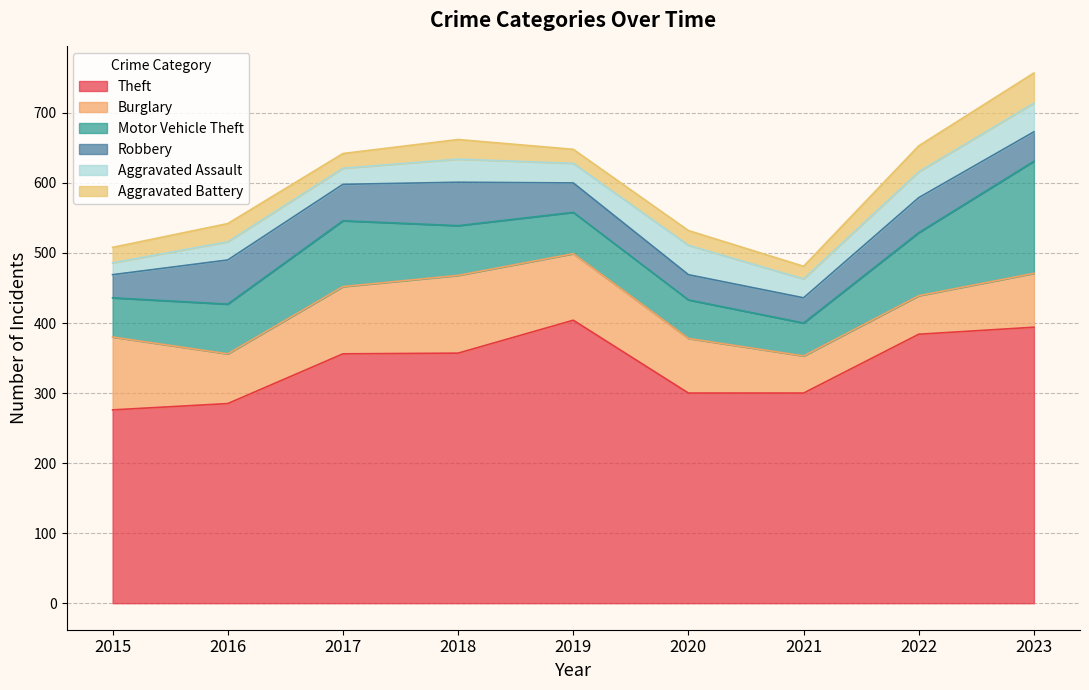

True or false: Burglary and Motor Vehicle Theft intersect in this chart.

True